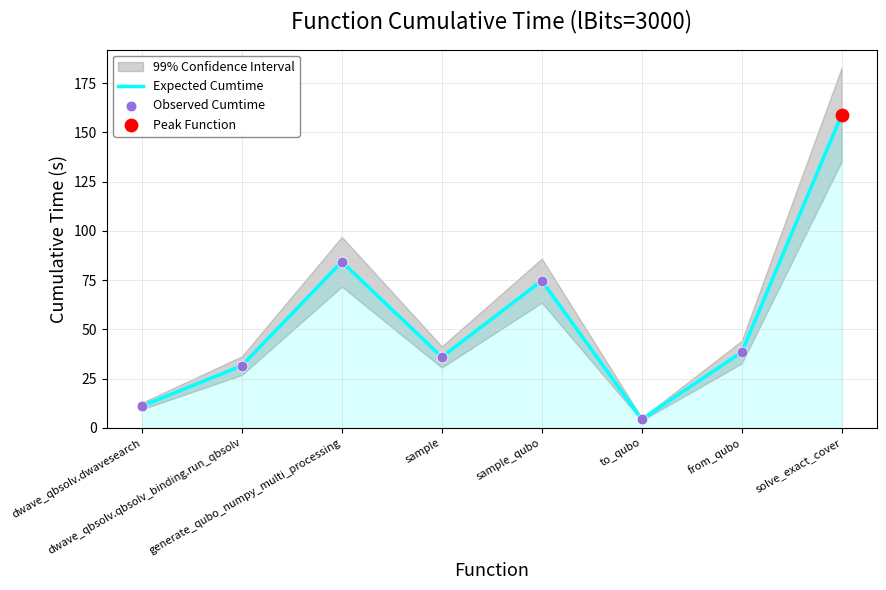

At which category is the sum across all series the highest?

solve_exact_cover